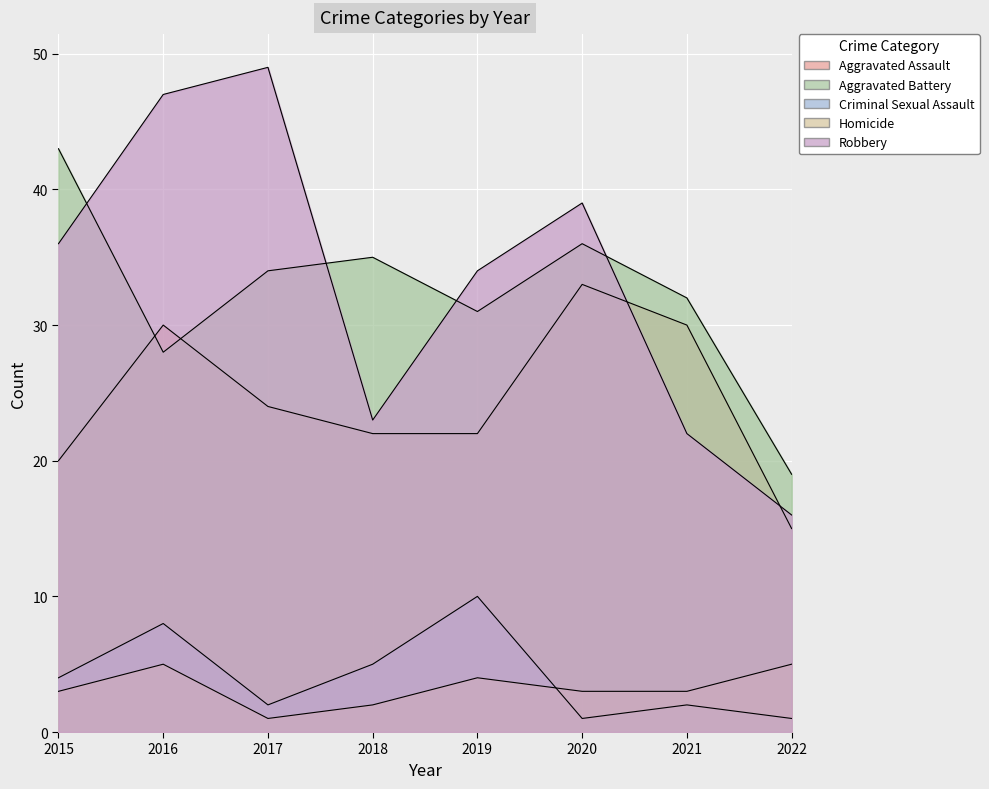

Where is Criminal Sexual Assault nearest to the value 5?

2018